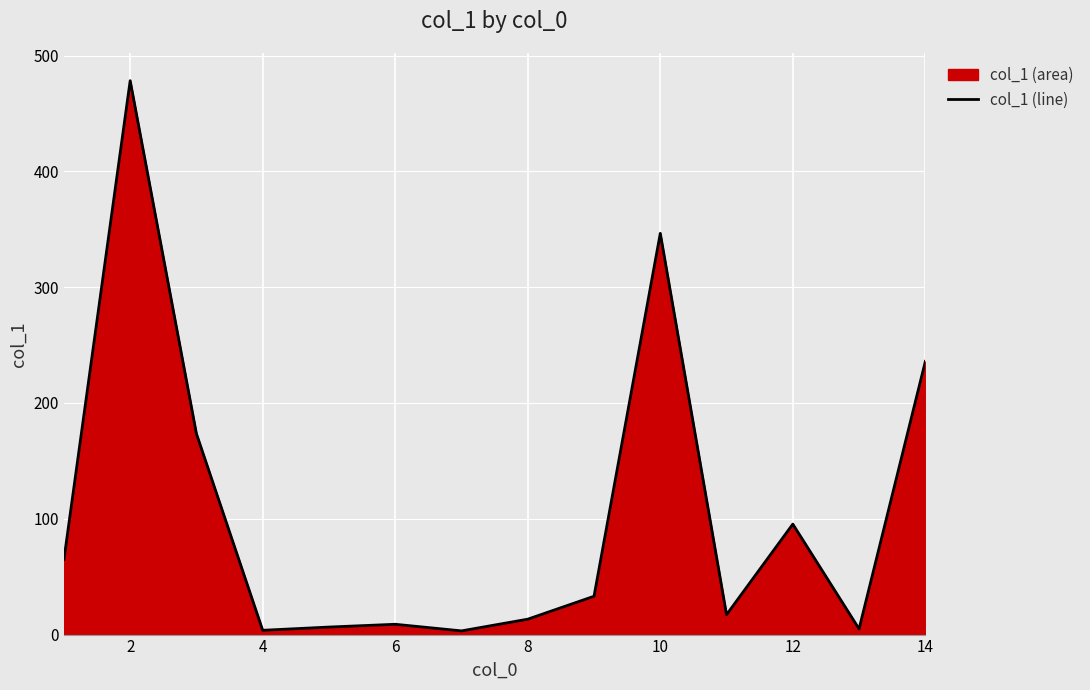

What is the greatest value displayed?

478.3